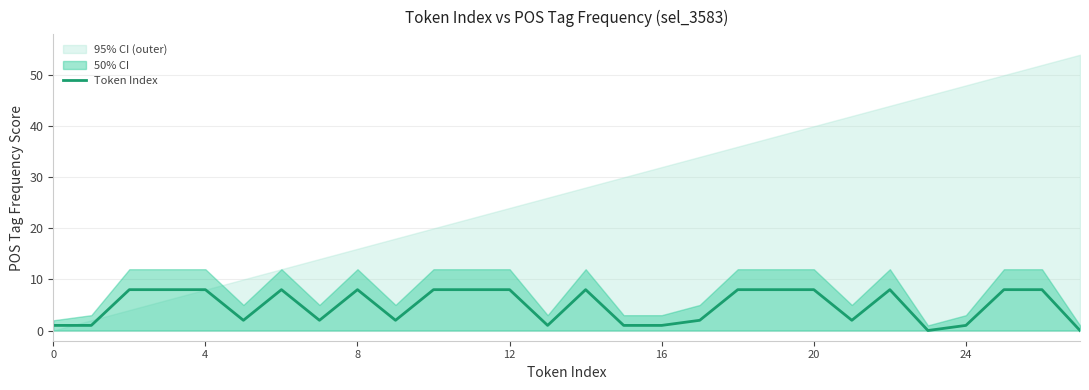

True or false: the data shows 8 at 18.

True